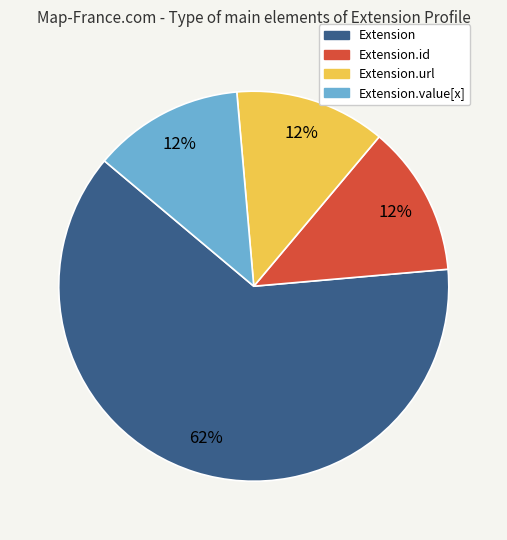

To the nearest percent, what is the average slice percentage?

25%